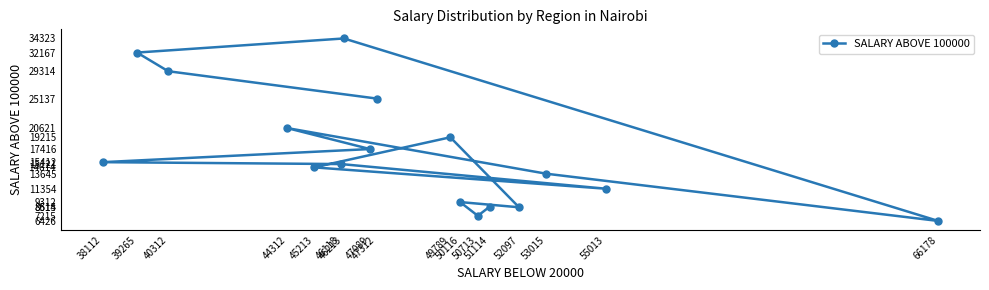

What is the average value?

16966